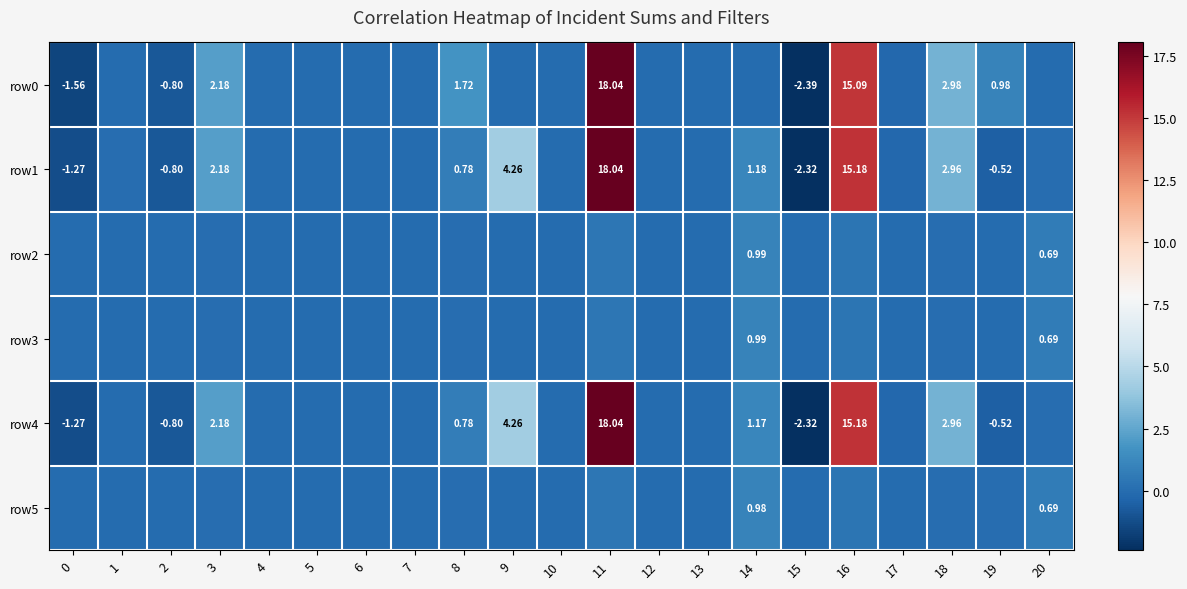

At which label does row0 reach its peak?

11